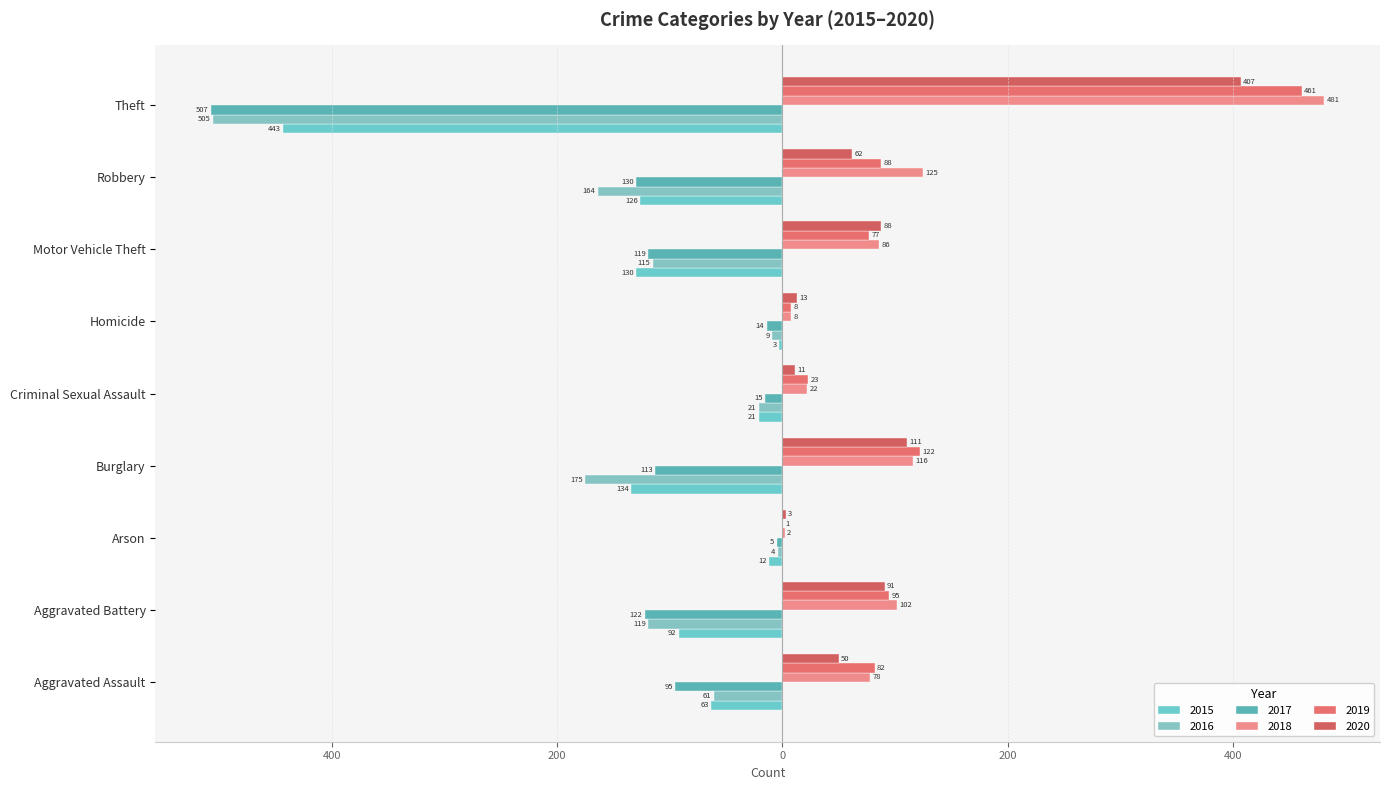

Rank the series by their maximum value, from lowest to highest.

2017, 2016, 2015, 2020, 2019, 2018